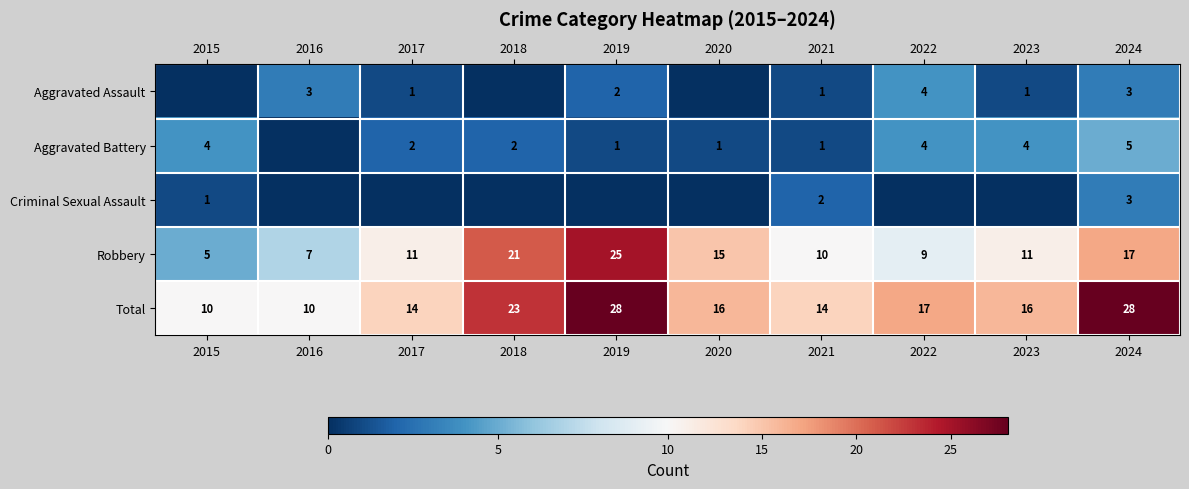

What is the difference between the Aggravated Battery values at 2024 and 2017?

3